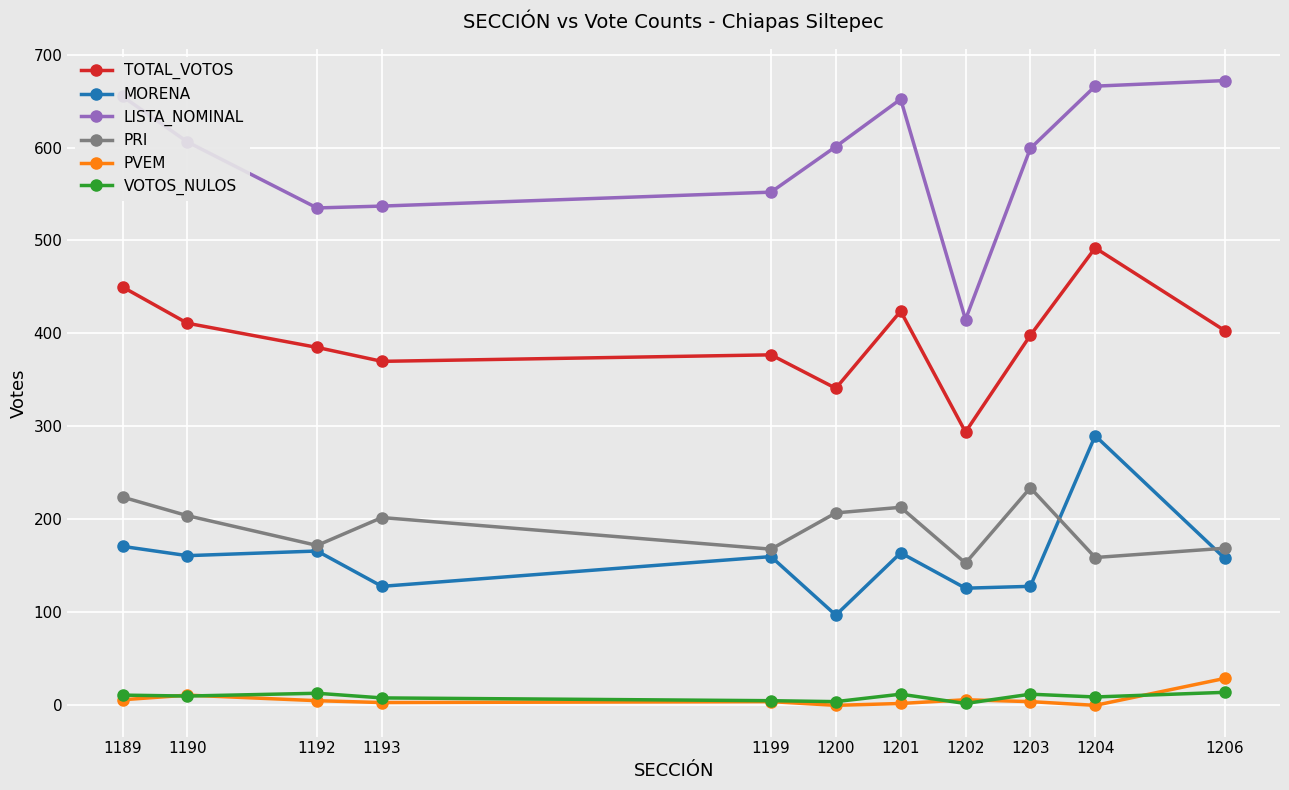

Is it true that TOTAL_VOTOS equals 450 at 1189?

True